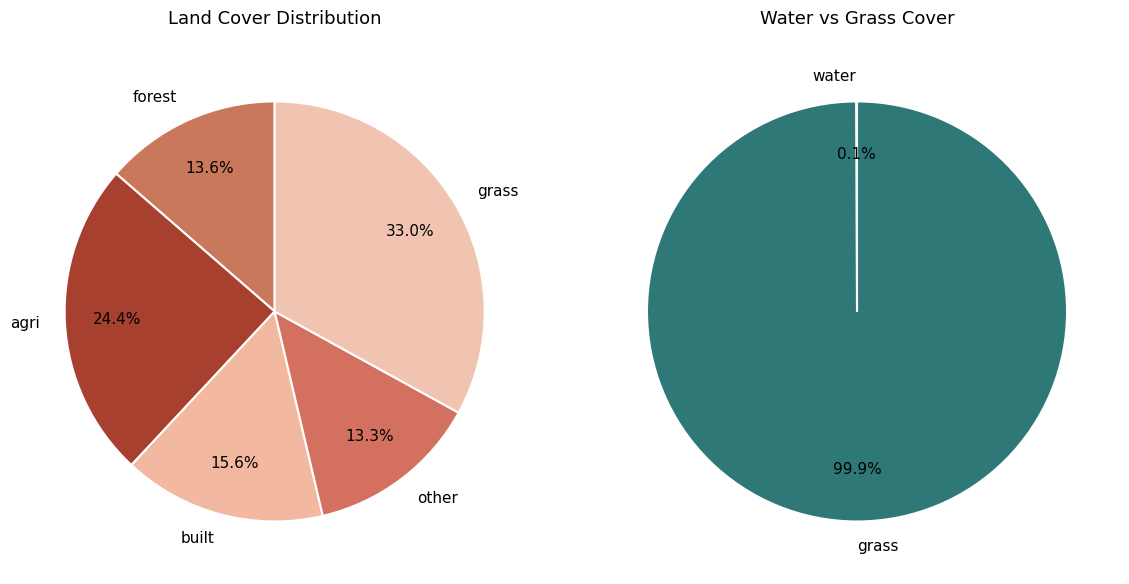

Which slice is the smallest?

water